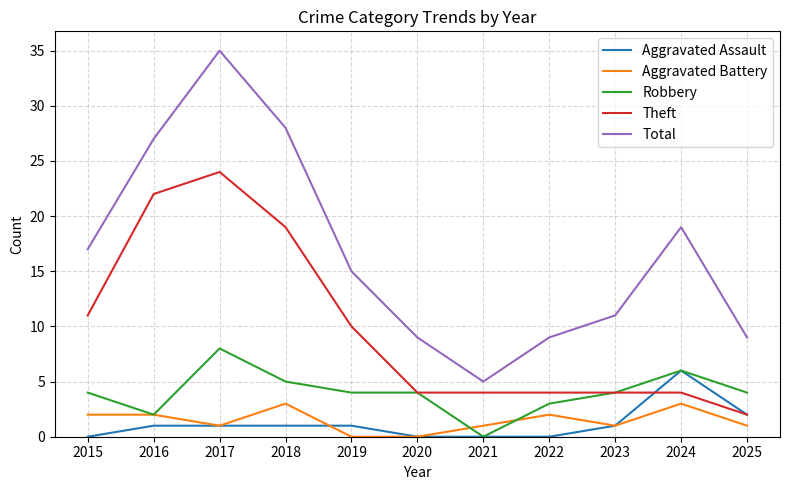

Reading left to right, what are all the values shown in this chart?

Aggravated Assault: 0	1	1	1	1	0	0	0	1	6	2
Aggravated Battery: 2	2	1	3	0	0	1	2	1	3	1
Robbery: 4	2	8	5	4	4	0	3	4	6	4
Theft: 11	22	24	19	10	4	4	4	4	4	2
Total: 17	27	35	28	15	9	5	9	11	19	9